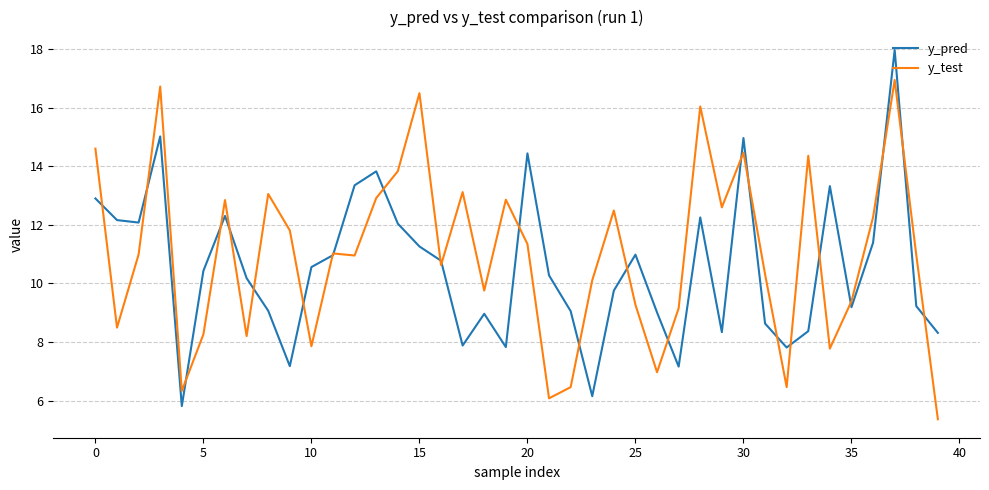

List the series in order of their peak value, highest first.

y_pred, y_test